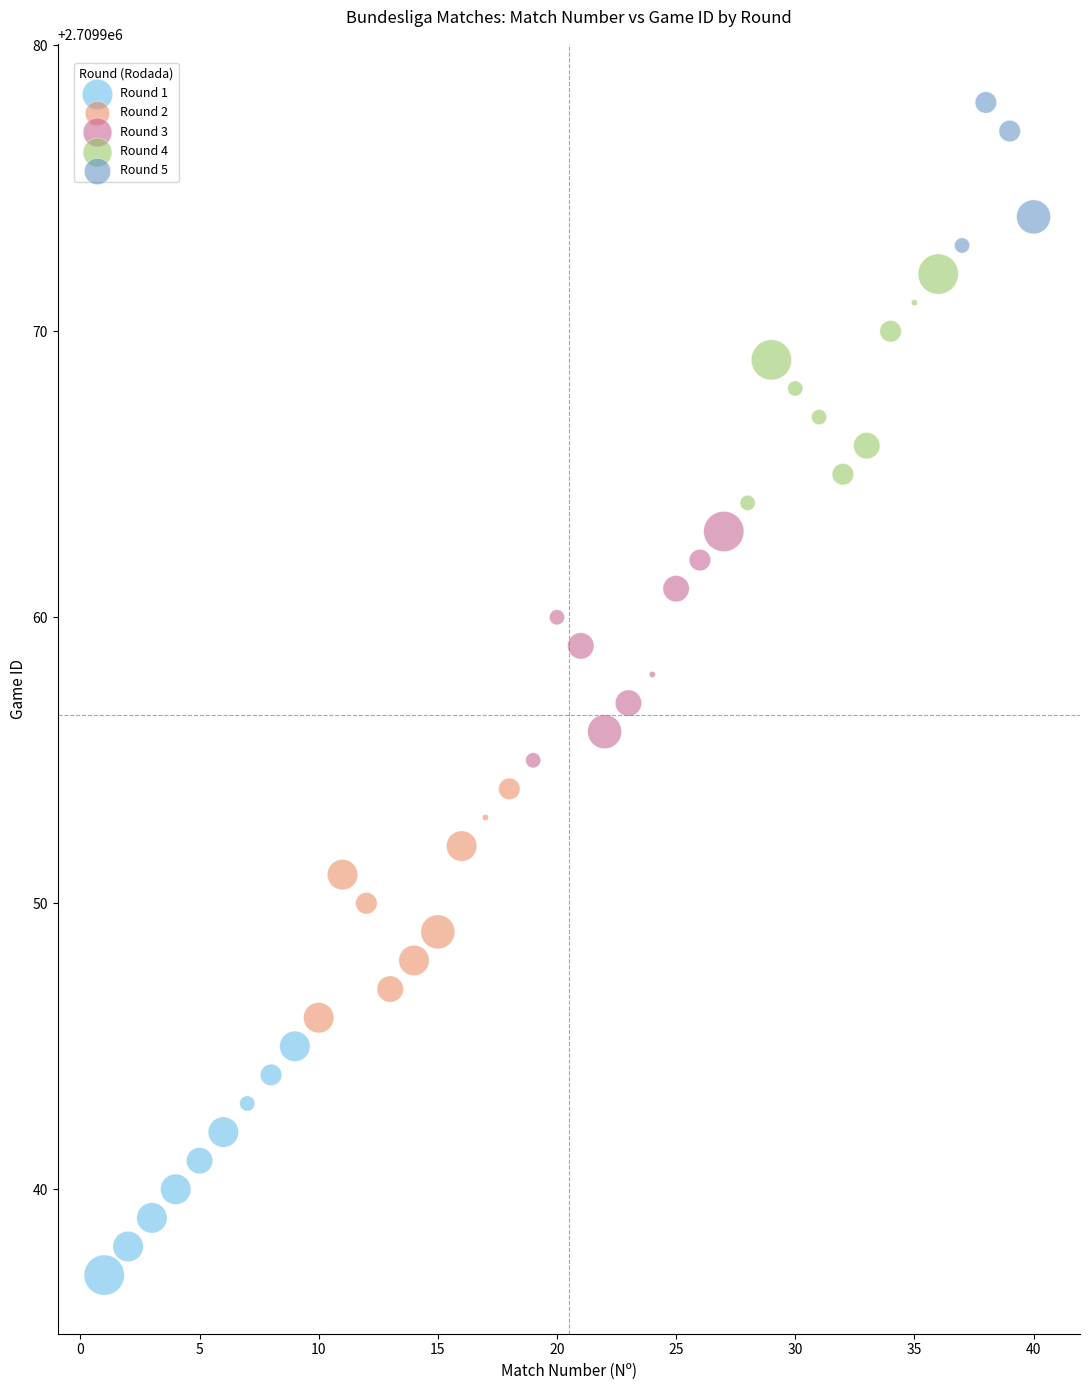

What are all the series names shown in the legend?

Round 1, Round 2, Round 3, Round 4, Round 5